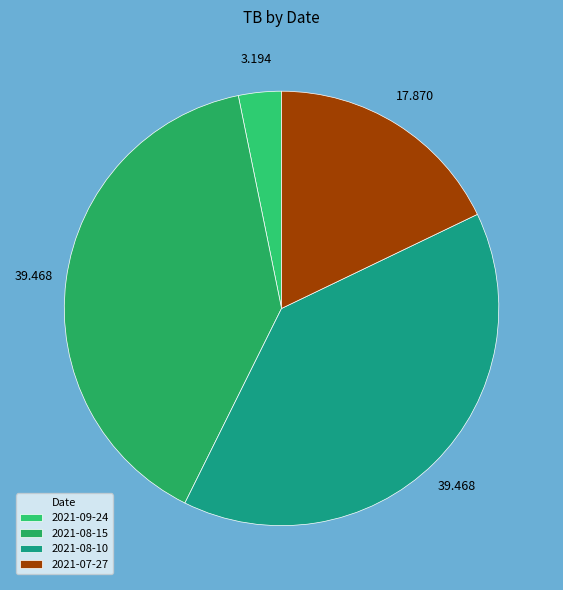

Is the sum of 2021-09-24 and 2021-07-27 greater than half?

No